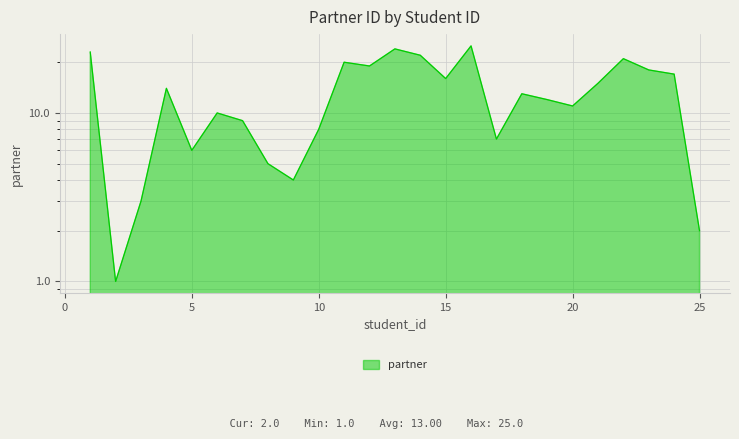

What is the value of the 13th point from the left?

24